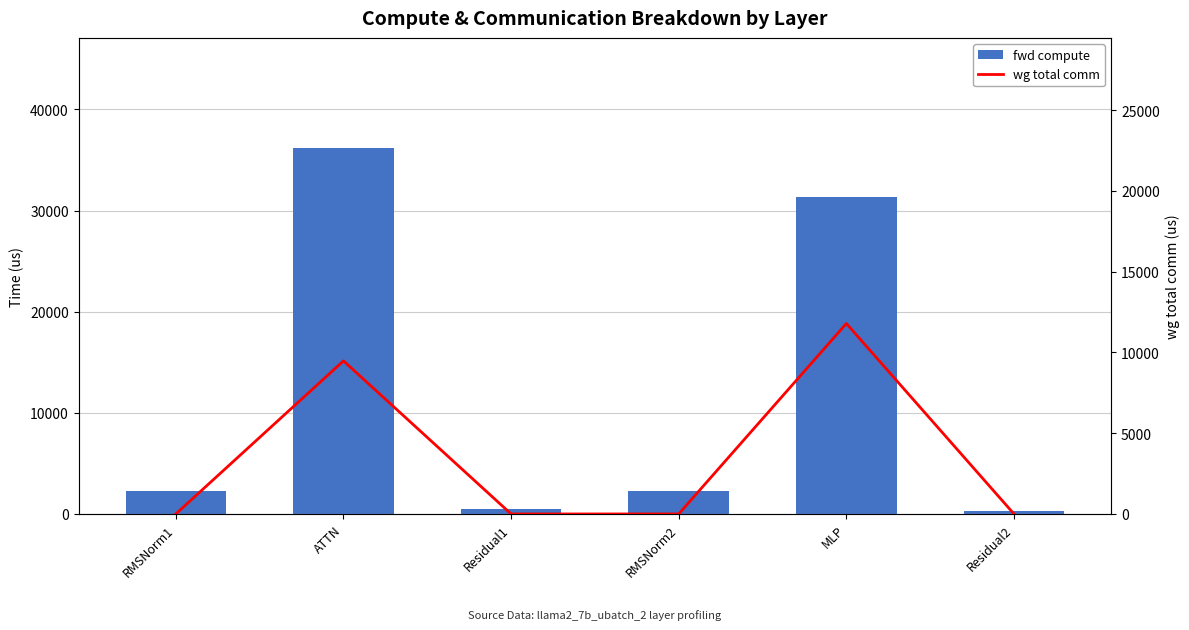

What is the value of the fwd compute bar at the 1st from the left?

2261.0